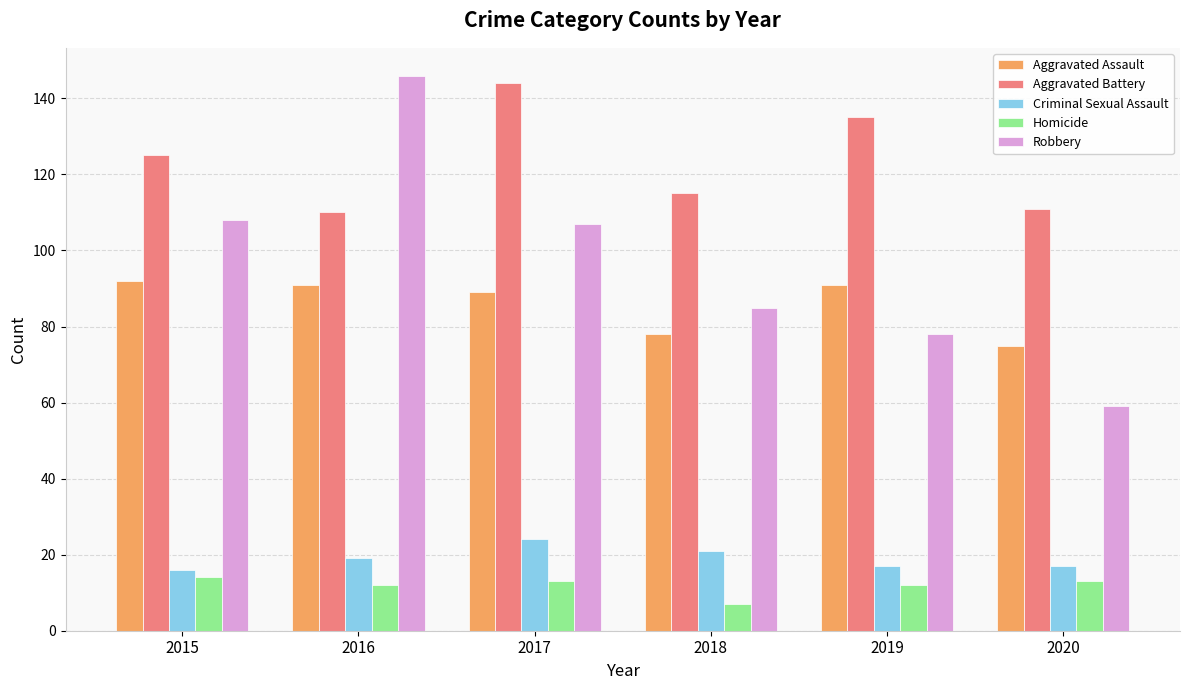

What is the difference between the highest and lowest values at 2016?

134